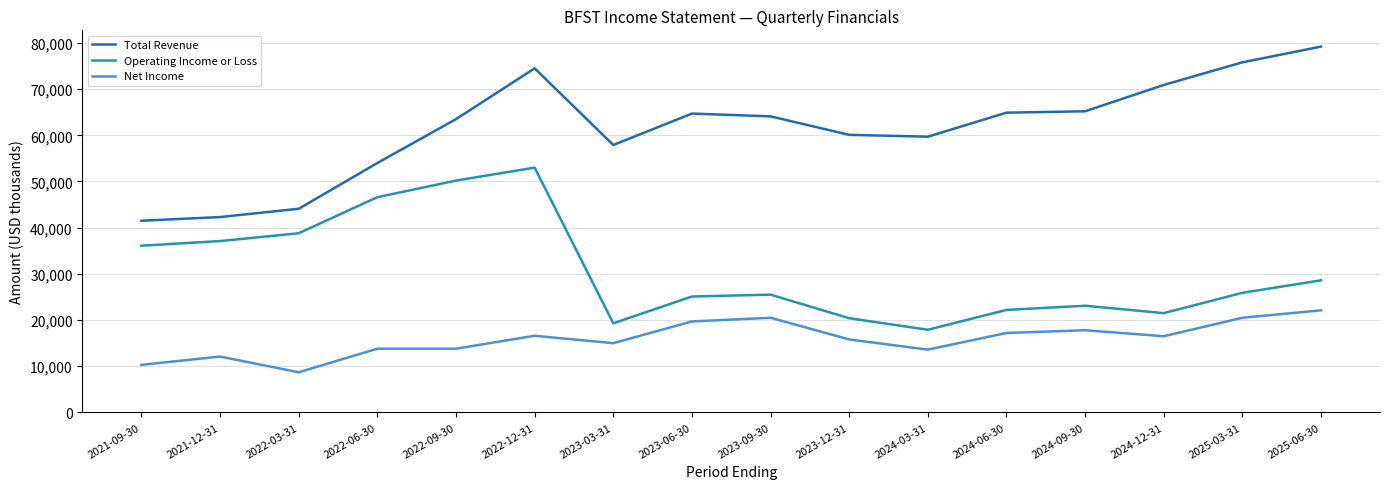

What is the difference between the Operating Income or Loss values at 2022-03-31 and 2021-12-31?

1700